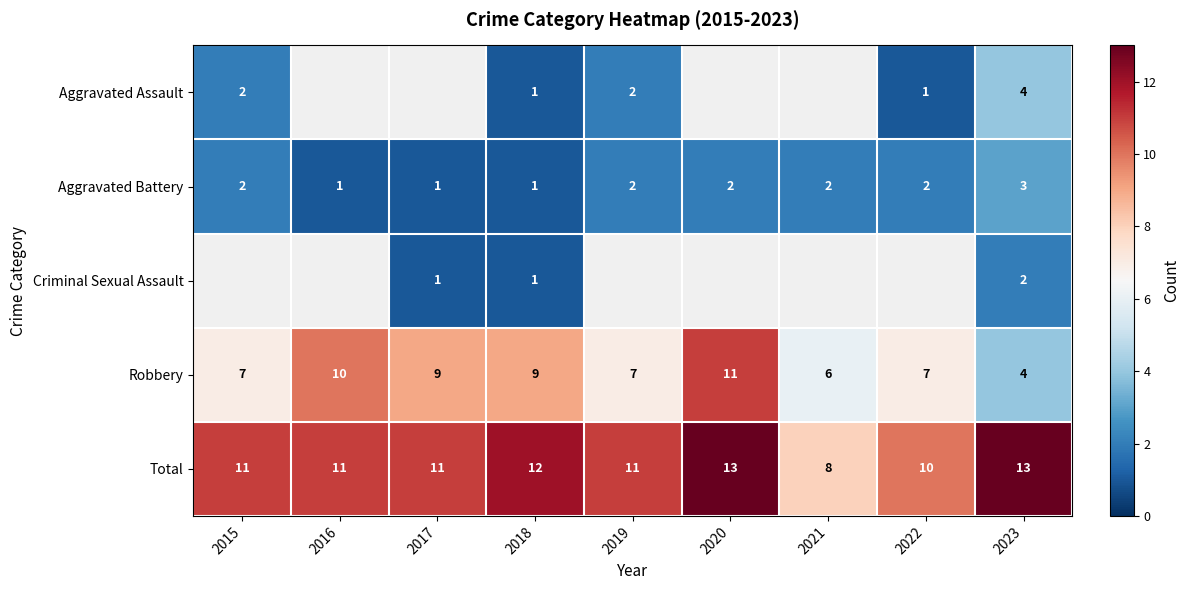

What is the minimum value for Total?

8